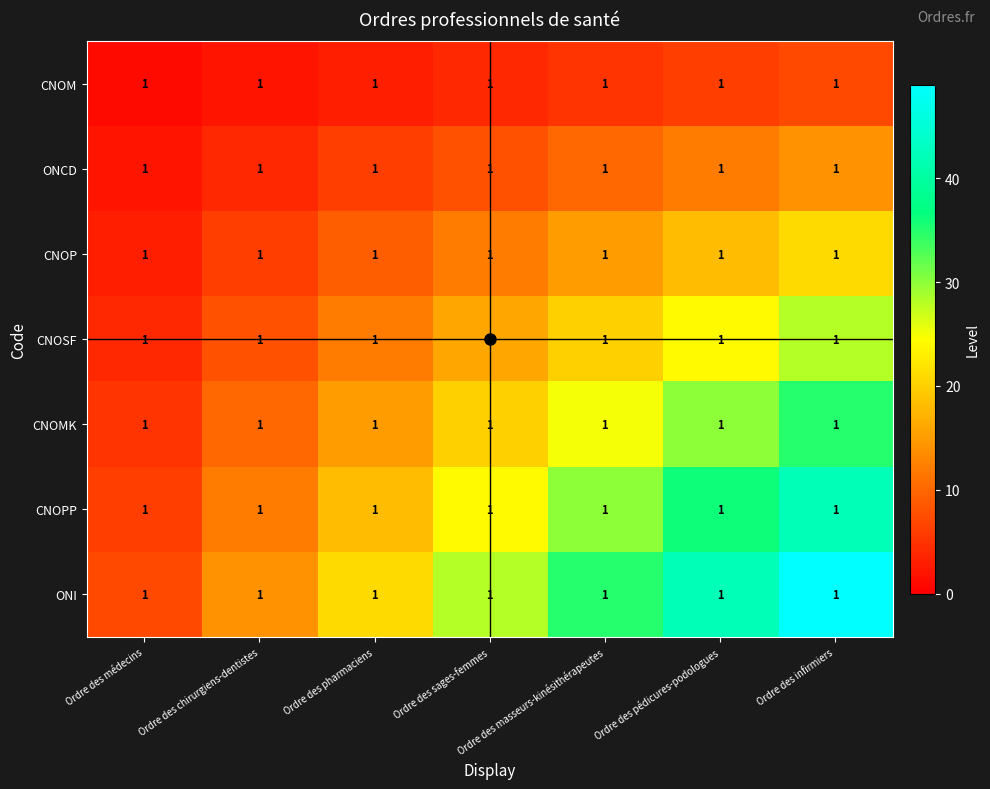

At how many categories does at least one series exceed 26?

4